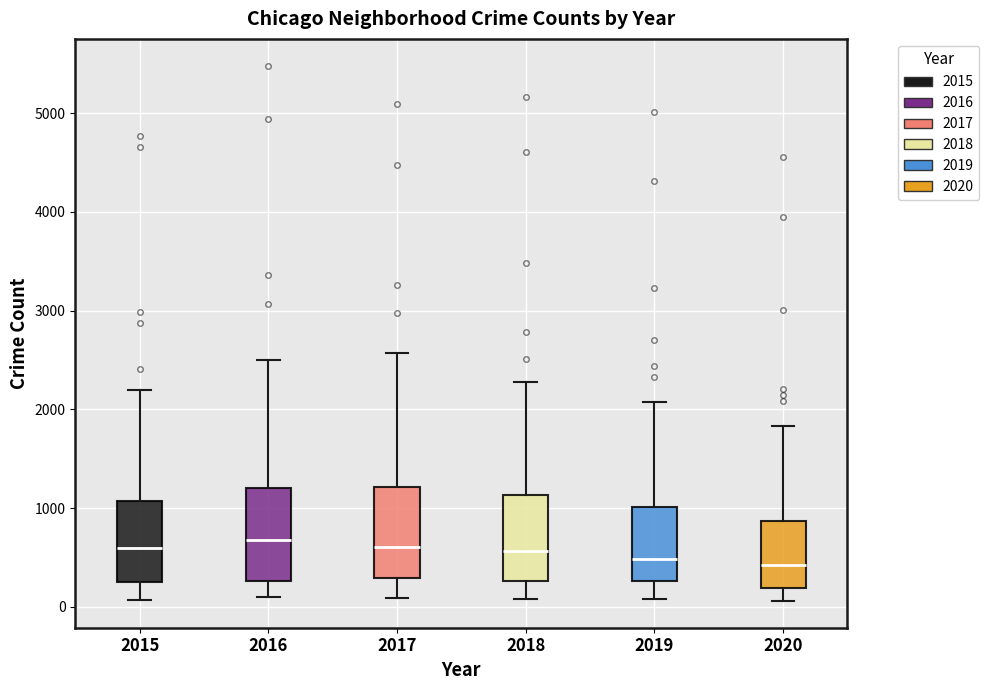

Reading left to right, transcribe this box plot: for each box, give where its median line is, the range the box spans, and where its two whiskers end, as read against the y-axis. The values are not printed on the chart, so give them approximately, as read against the axis.

2015: median 600, box 300 to 1100, whiskers 100 to 2200
2016: median 700, box 300 to 1200, whiskers 100 to 2500
2017: median 600, box 300 to 1200, whiskers 100 to 2600
2018: median 600, box 300 to 1100, whiskers 100 to 2300
2019: median 500, box 300 to 1000, whiskers 100 to 2100
2020: median 400, box 200 to 900, whiskers 100 to 1800